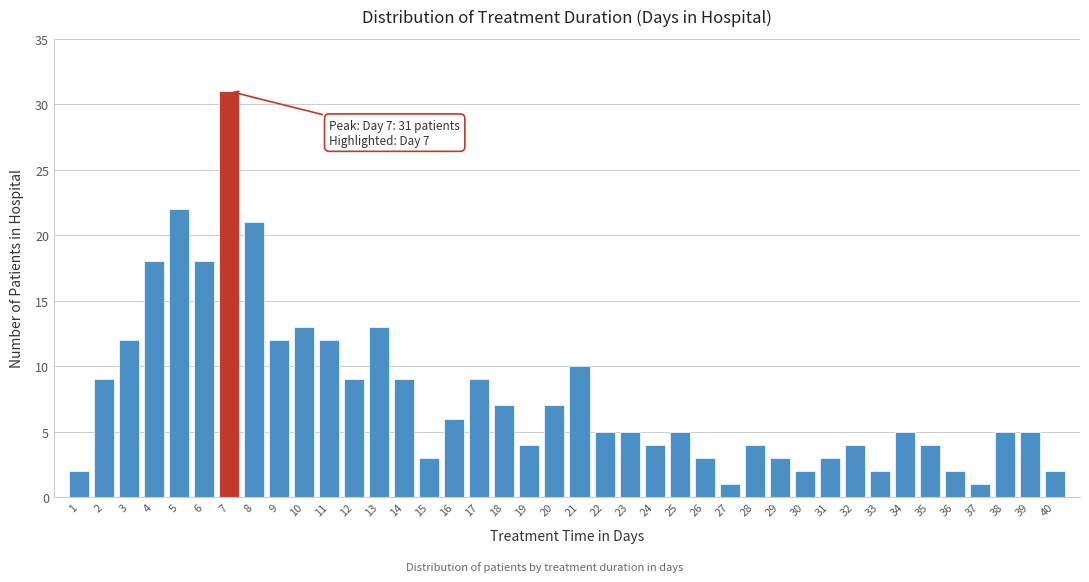

True or false: the data shows 10 at 21.

True